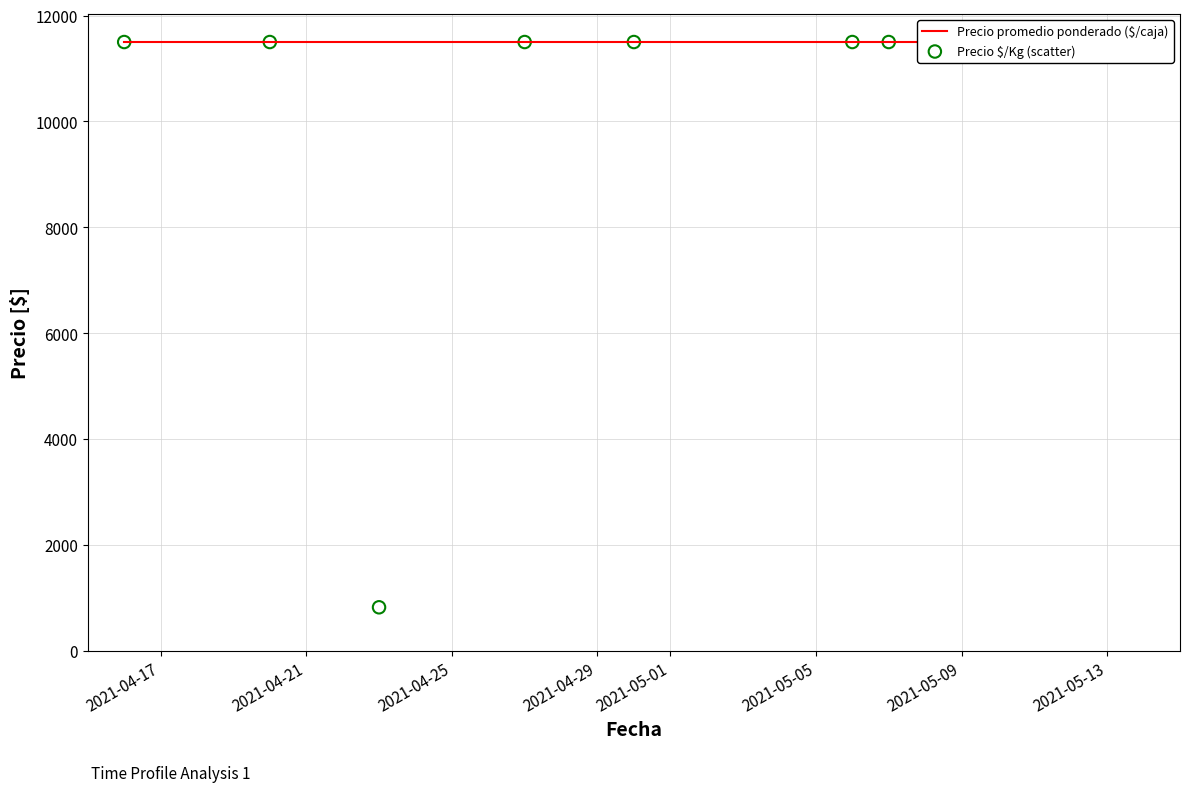

What are all the series names shown in the legend?

Precio promedio ponderado ($/caja), Precio $/Kg (scatter)